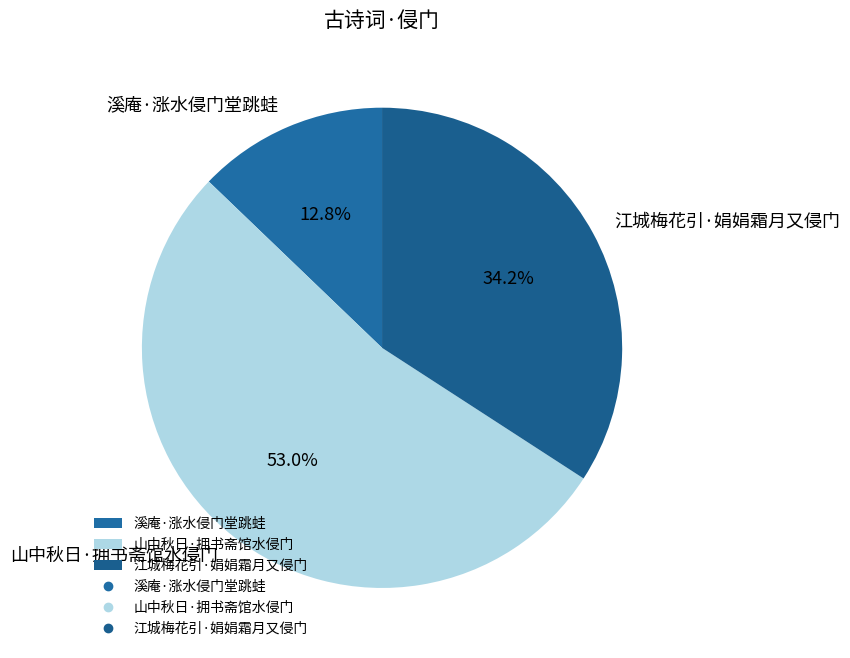

To the nearest percent, what percentage of the pie is 山中秋日·拥书斋馆水侵门?

53%